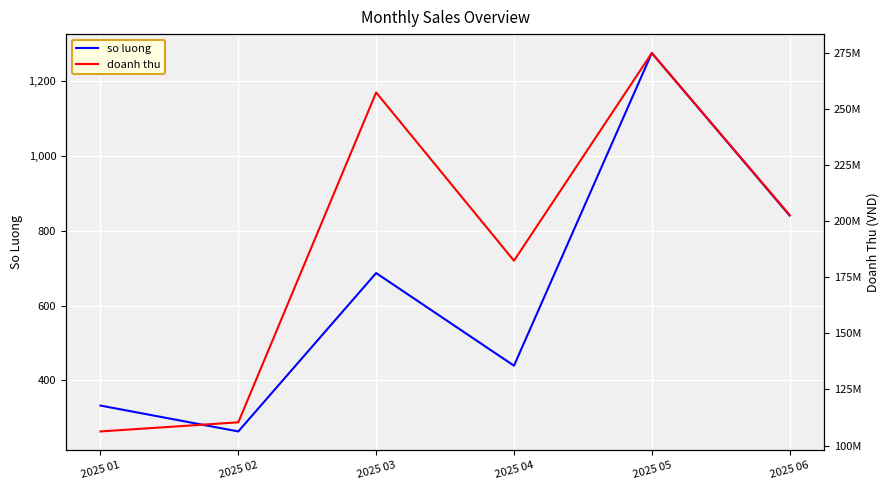

At how many categories does at least one series exceed 217478854?

2